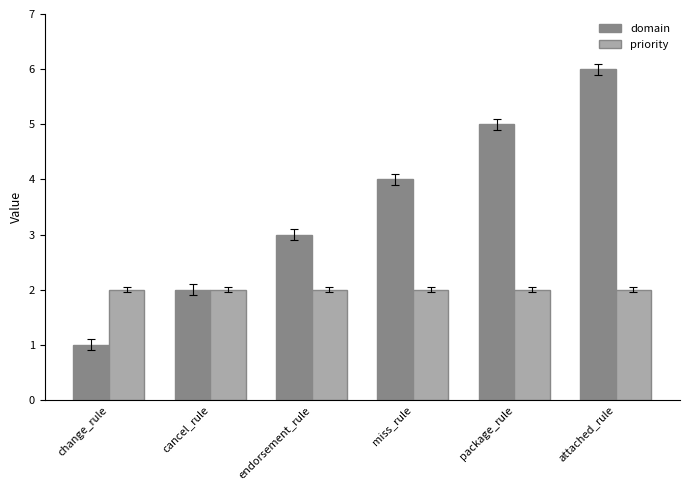

True or false: domain has a value of 3 at endorsement_rule.

True